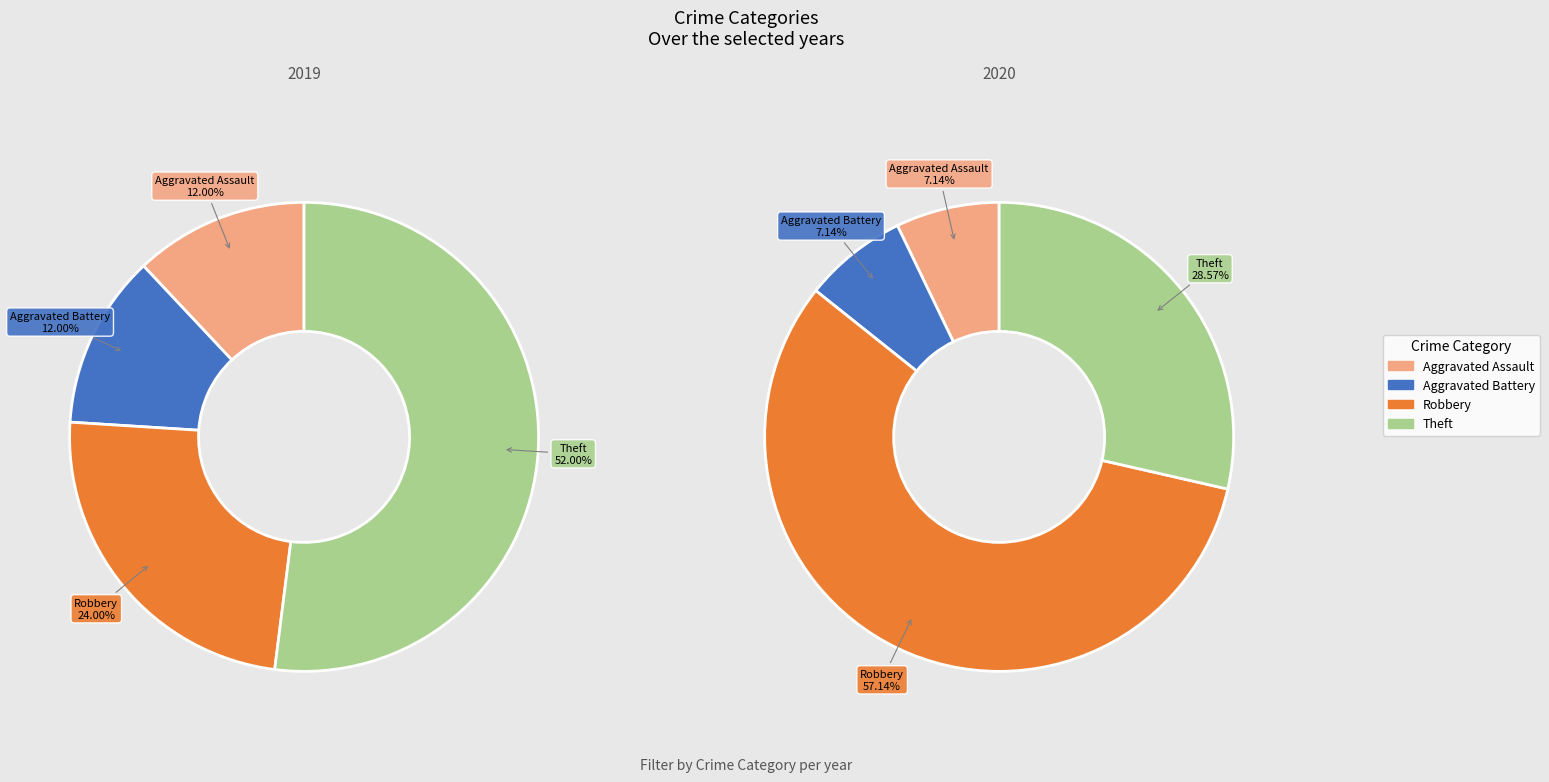

To the nearest percent, what is the average slice percentage?

25%